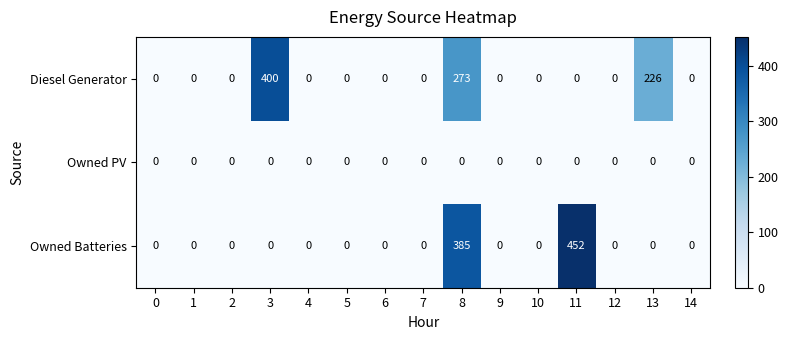

At which category is the sum across all series the highest?

8